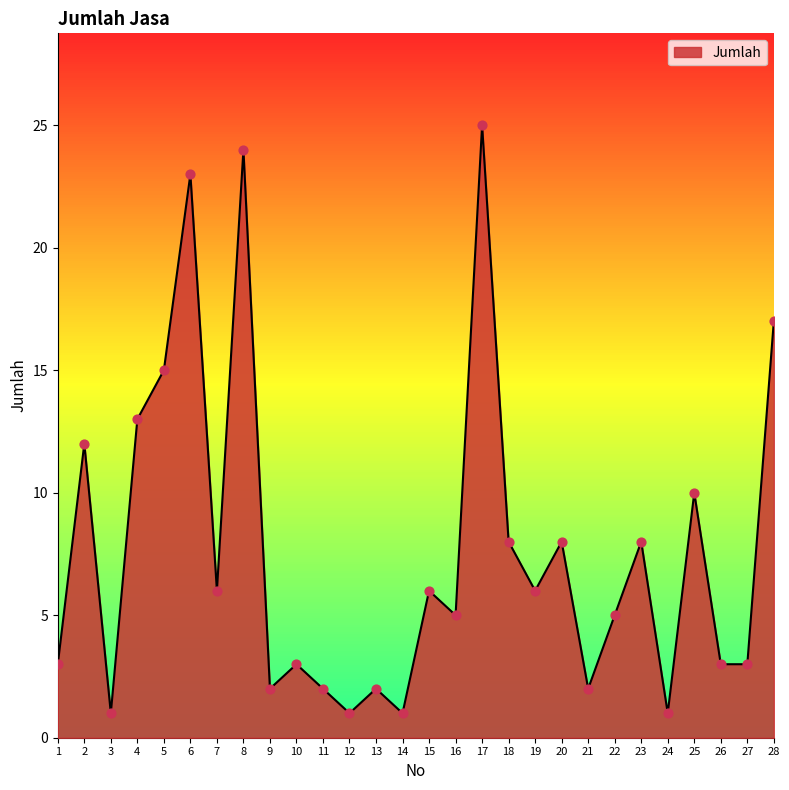

Approximately how many times larger is the value at 13 compared to 27?

0.7